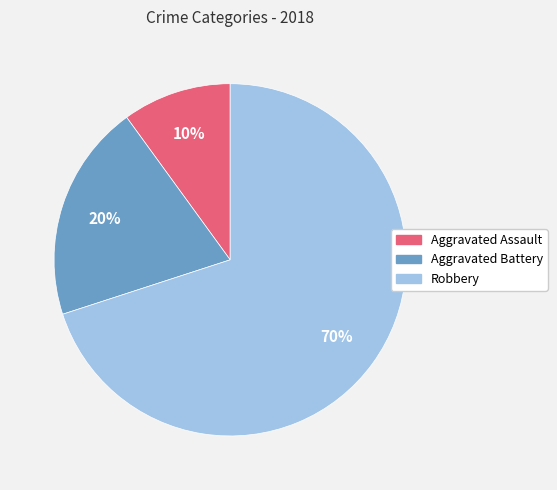

Is Robbery the majority of the pie?

Yes